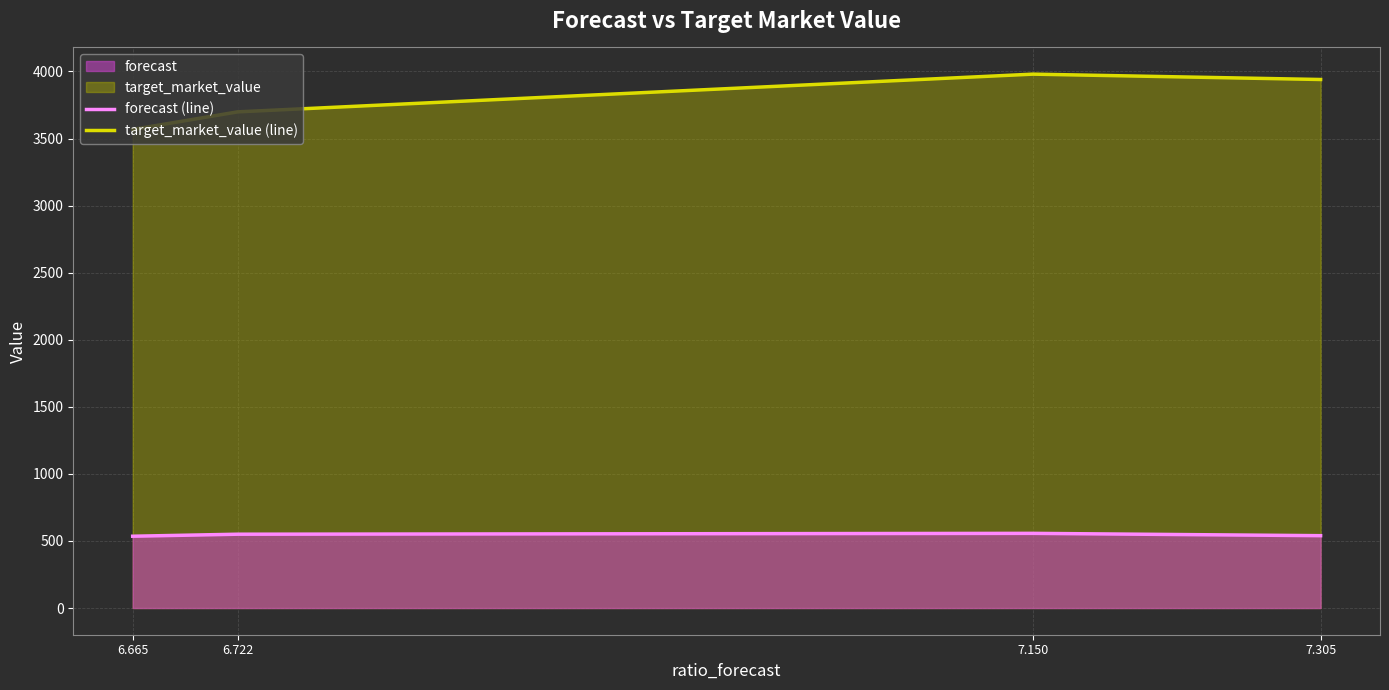

How many lines are shown in the chart?

2